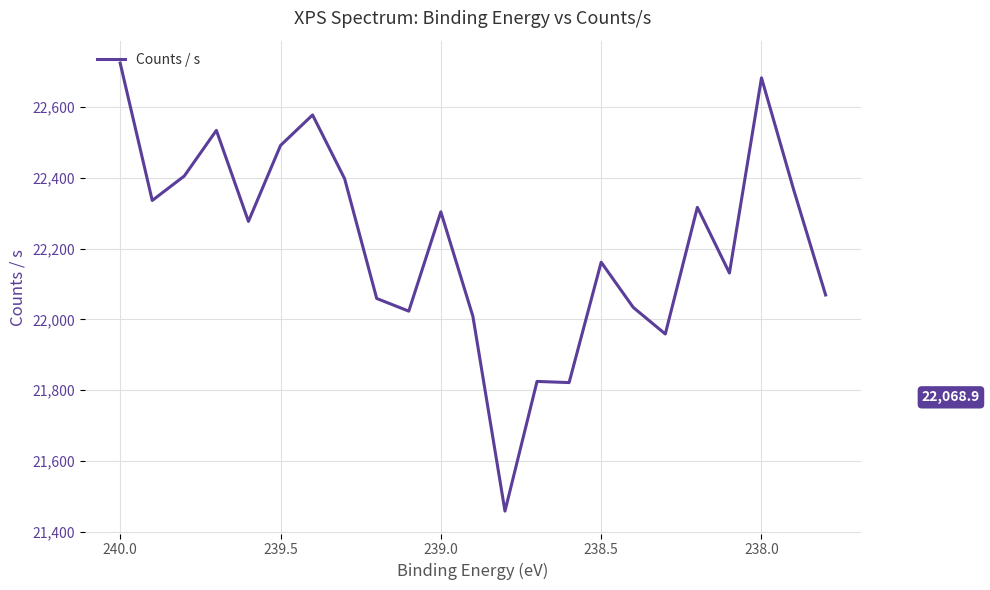

How many data points does each series have?

23